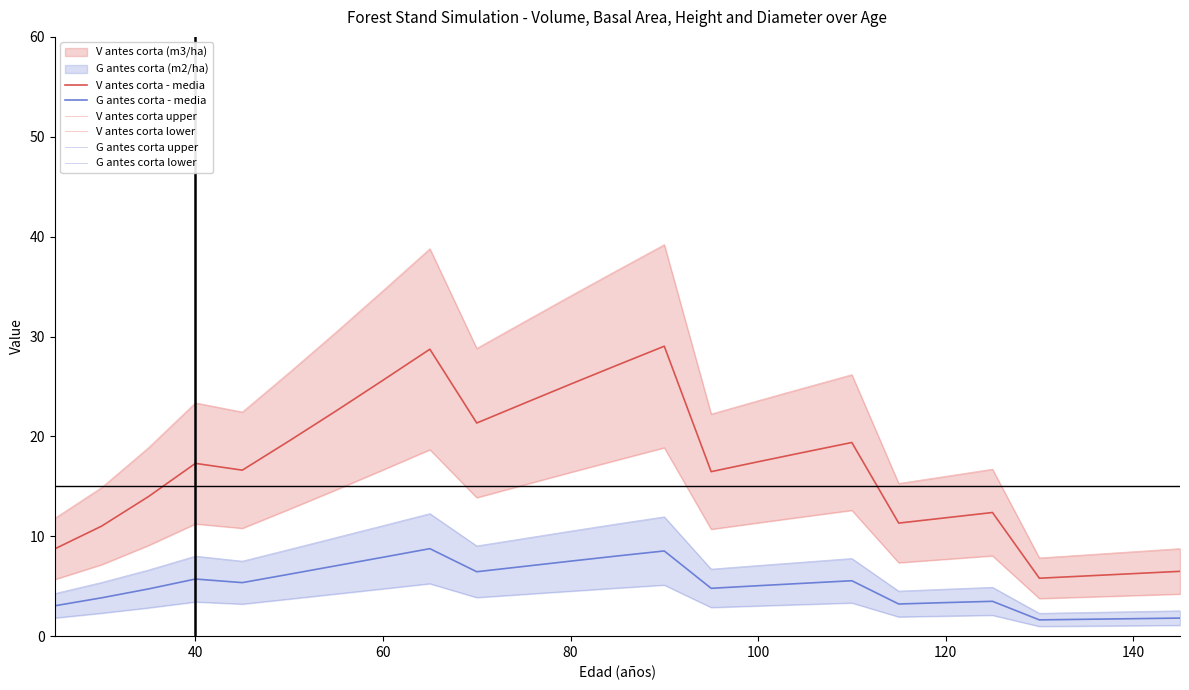

Is it true that V antes corta - media equals 16.0 at 120?

False